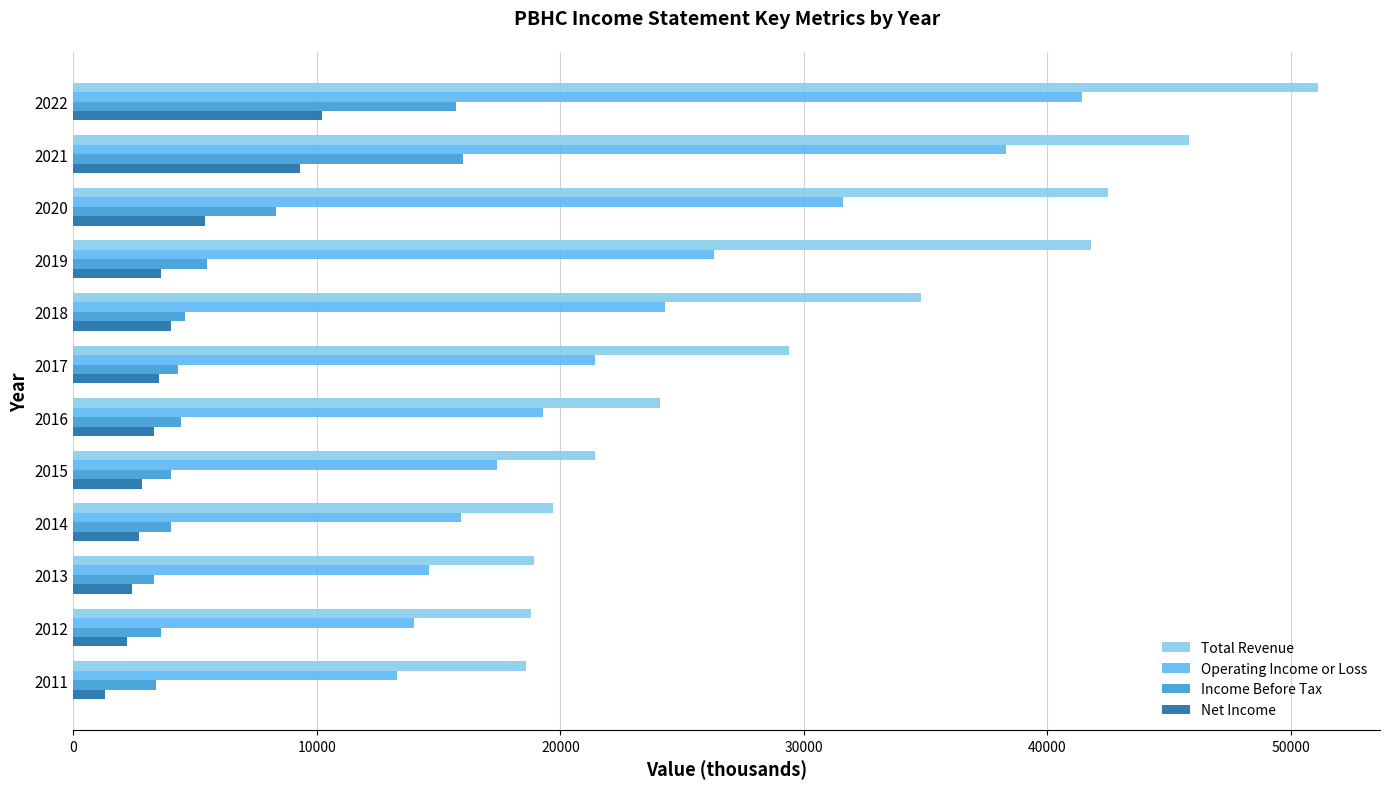

Between 2016 and 2014, which series saw the biggest shift?

Total Revenue